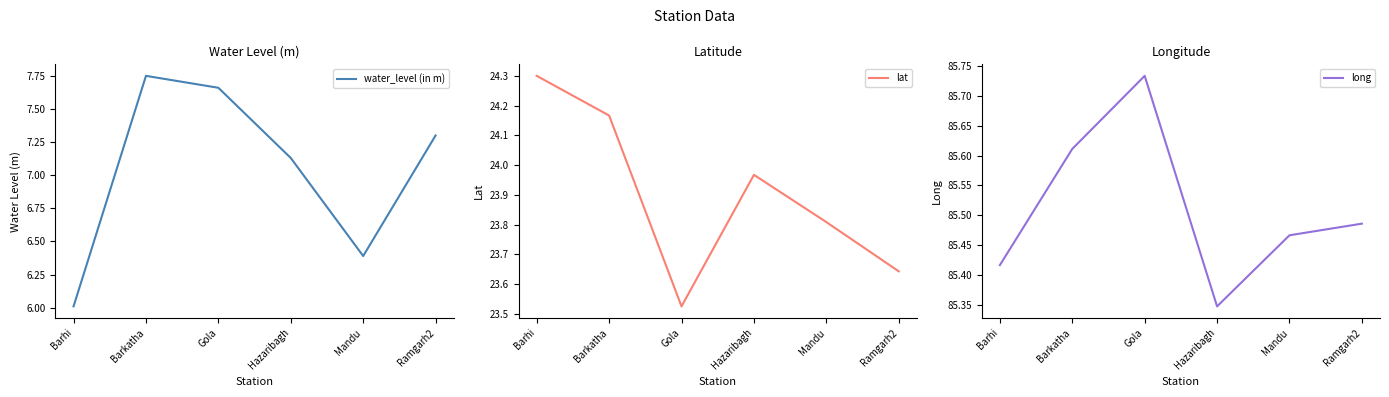

Reading left to right, what are all the values shown in this chart?

water_level (in m): 6.0	7.8	7.7	7.1	6.4	7.3
lat: 24.3	24.2	23.5	24.0	23.8	23.6
long: 85.4	85.6	85.7	85.3	85.5	85.5